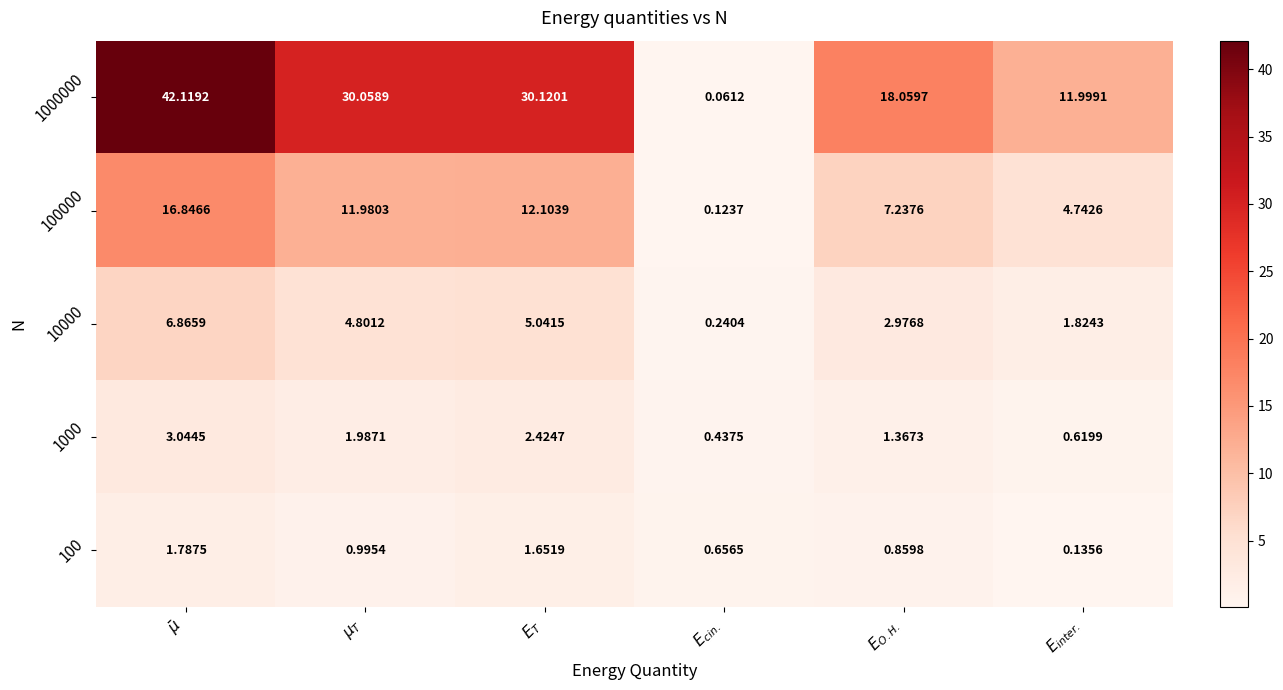

How many data points in 100000 are above 11?

3